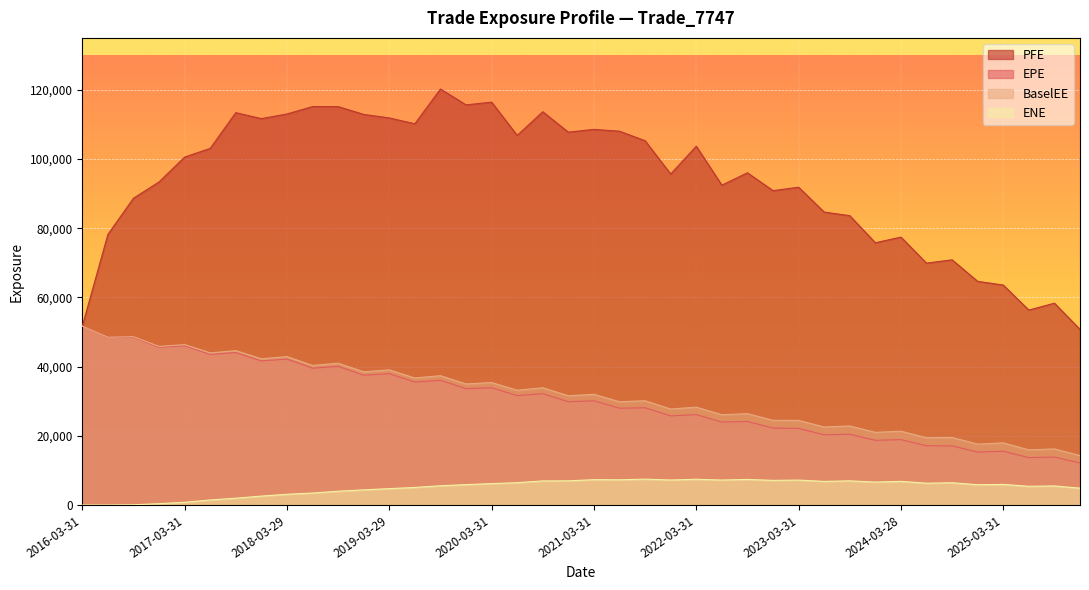

The value of BaselEE at 2025-03-31 is 17975.2. True or false?

True